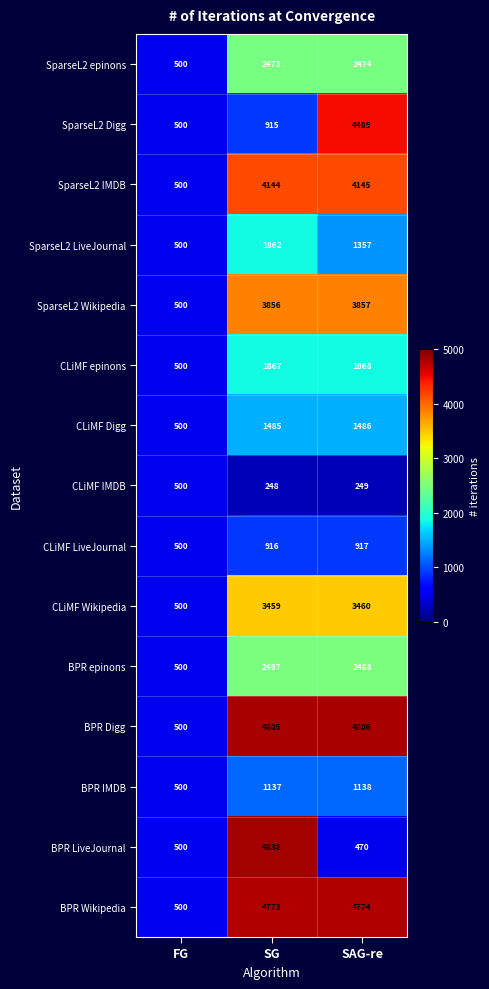

List the series in order of their peak value, highest first.

BPR LiveJournal, BPR Digg, BPR Wikipedia, SparseL2 Digg, SparseL2 IMDB, SparseL2 Wikipedia, CLiMF Wikipedia, BPR epinons, SparseL2 epinons, CLiMF epinons, SparseL2 LiveJournal, CLiMF Digg, BPR IMDB, CLiMF LiveJournal, CLiMF IMDB